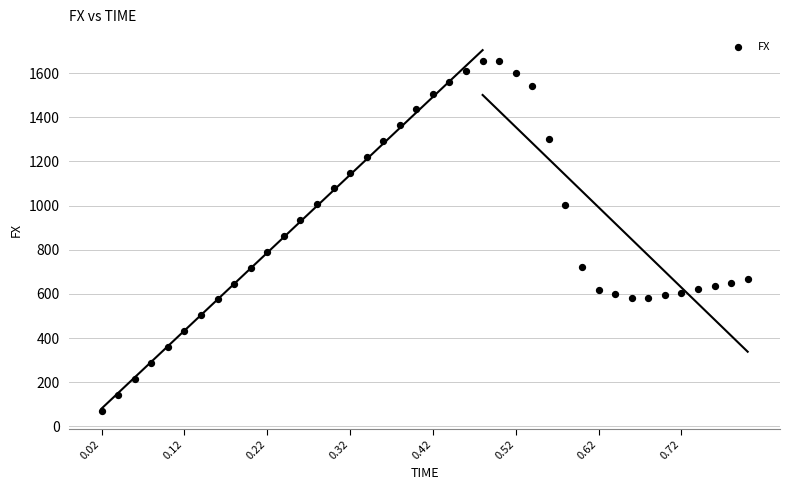

What is the range of Y values (max minus min)?

1583.2